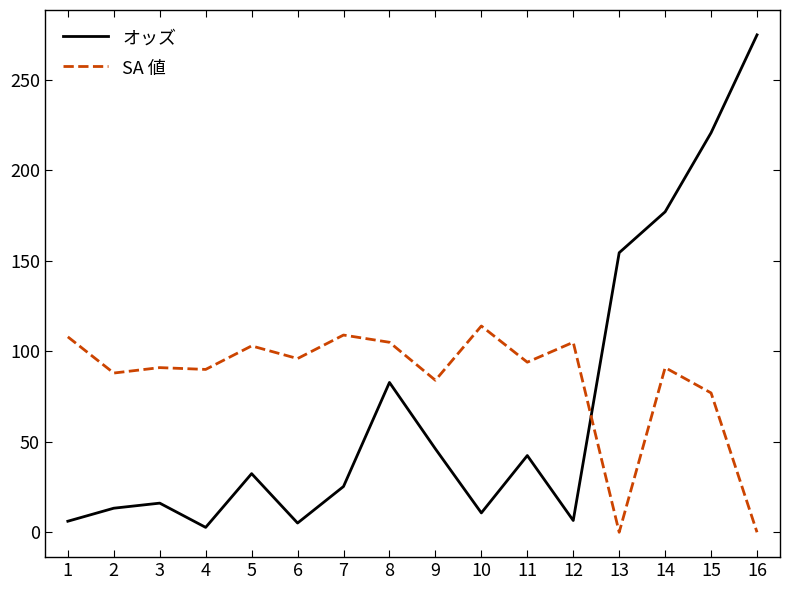

True or false: SA 値 has a value of 54.2 at 13.

False